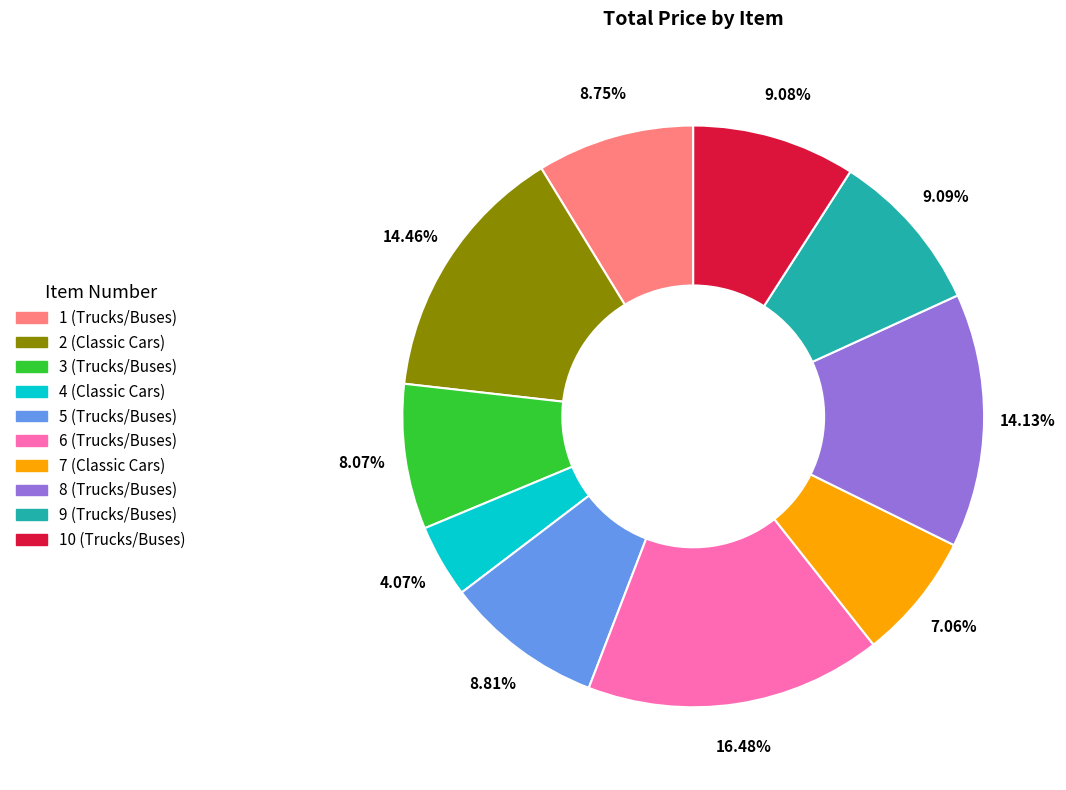

Between 1 (Trucks/Buses) and 7 (Classic Cars), which is larger?

1 (Trucks/Buses)